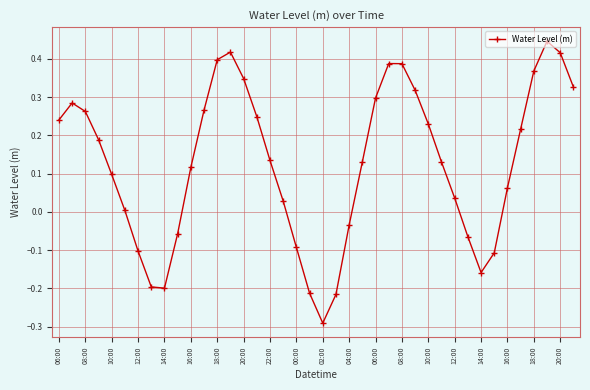

What is the difference between the maximum and second lowest values?

0.7